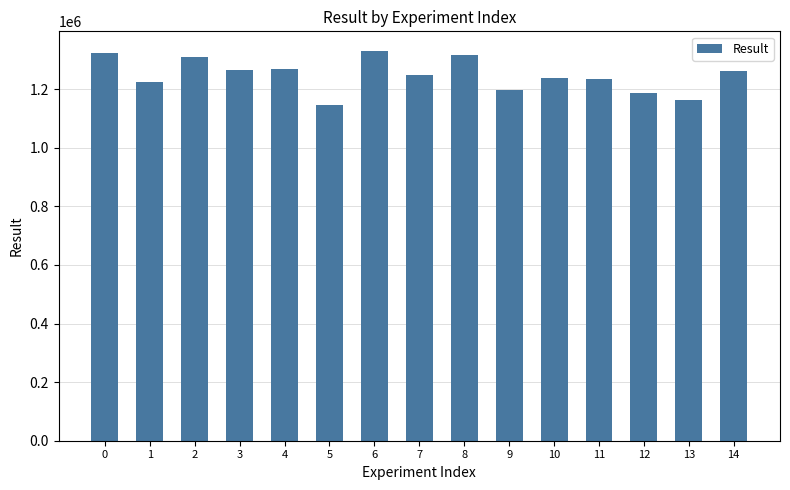

Are the bars grouped side by side (vs. stacked)?

No